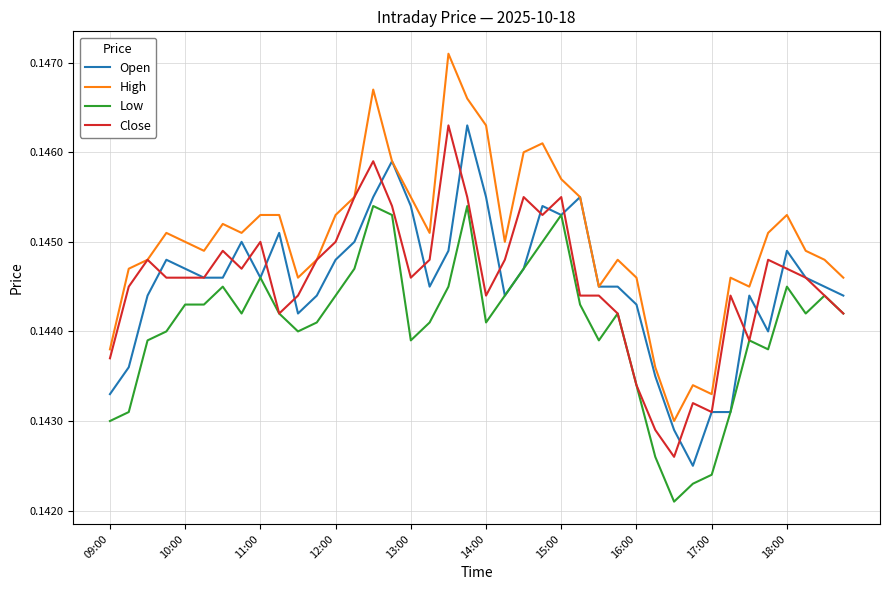

Which series has the largest range (max minus min)?

High